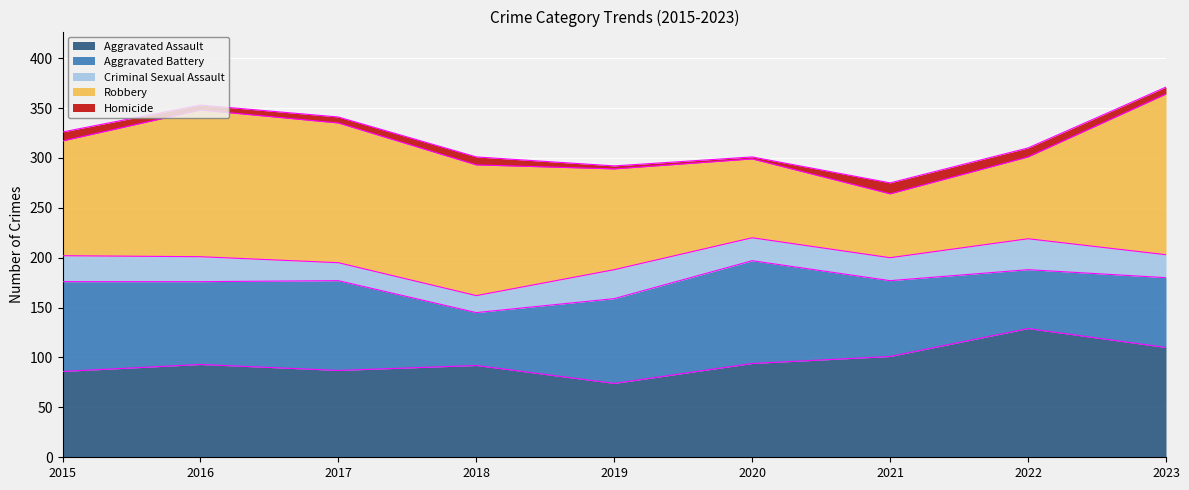

What is the maximum value shown in the chart?

161